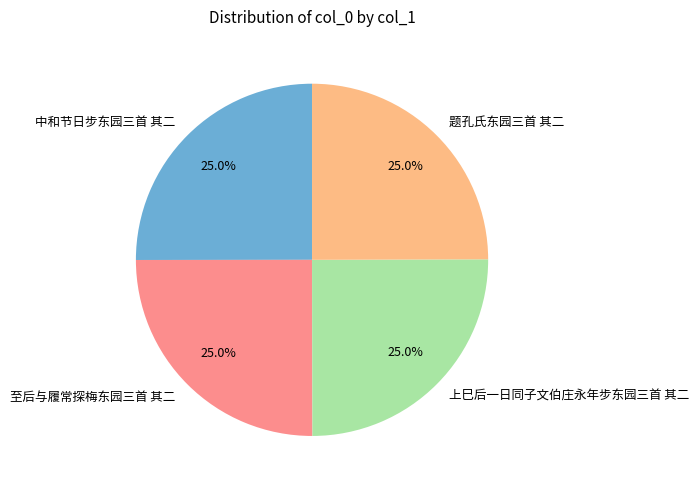

Approximately how many times larger is the value at 至后与履常探梅东园三首 其二 compared to 上巳后一日同子文伯庄永年步东园三首 其二?

1.0